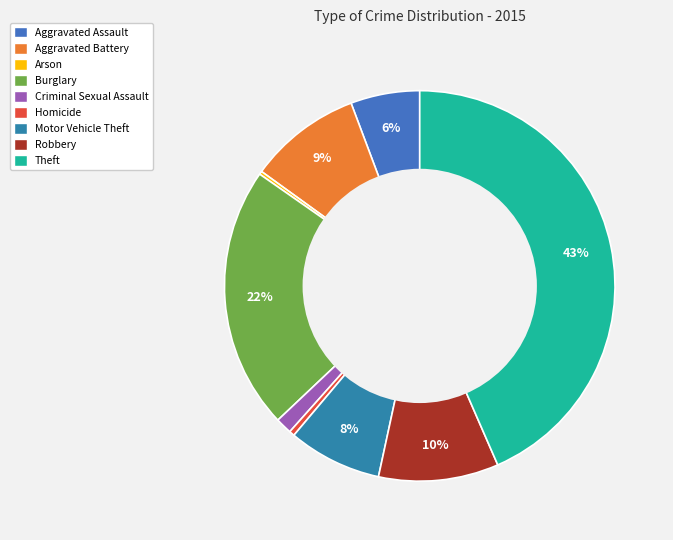

To the nearest percent, what is the average slice percentage?

11%